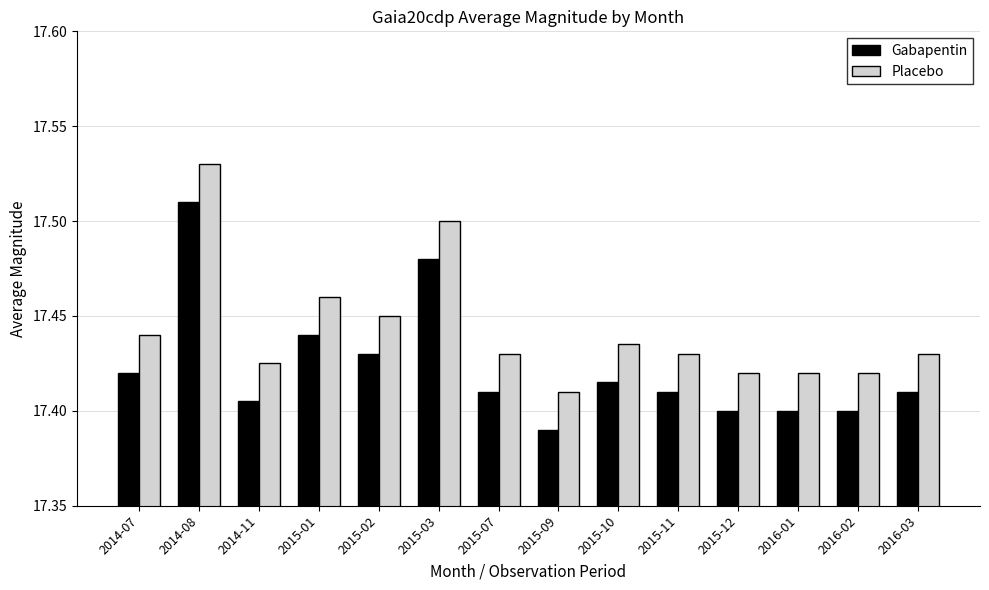

What is the sum of the Placebo values at 2014-11 and 2015-03?

34.9